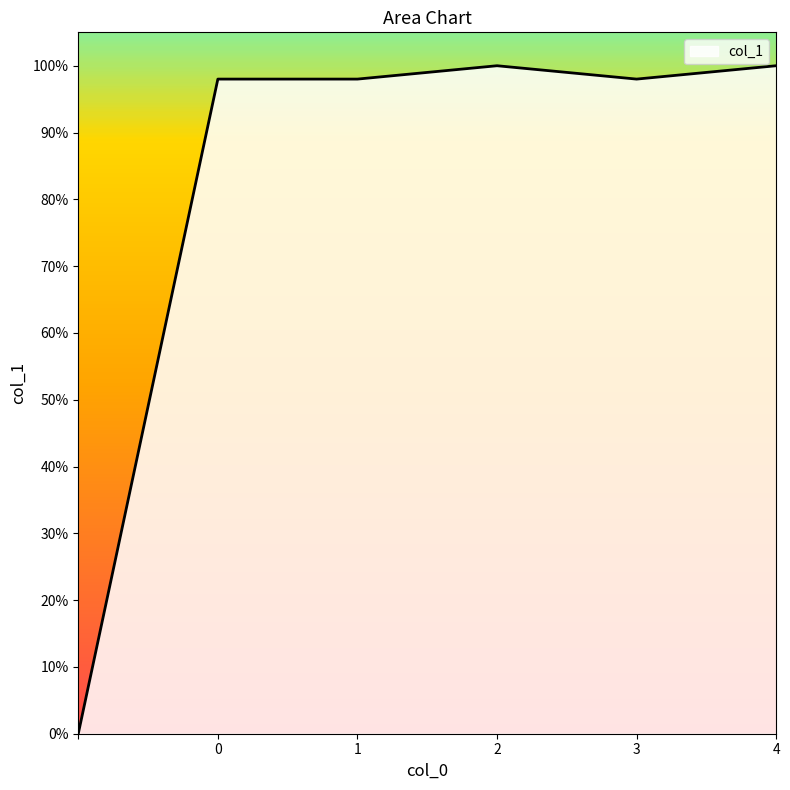

List the labels in order of value, largest first.

2, 4, 0, 1, 3, 